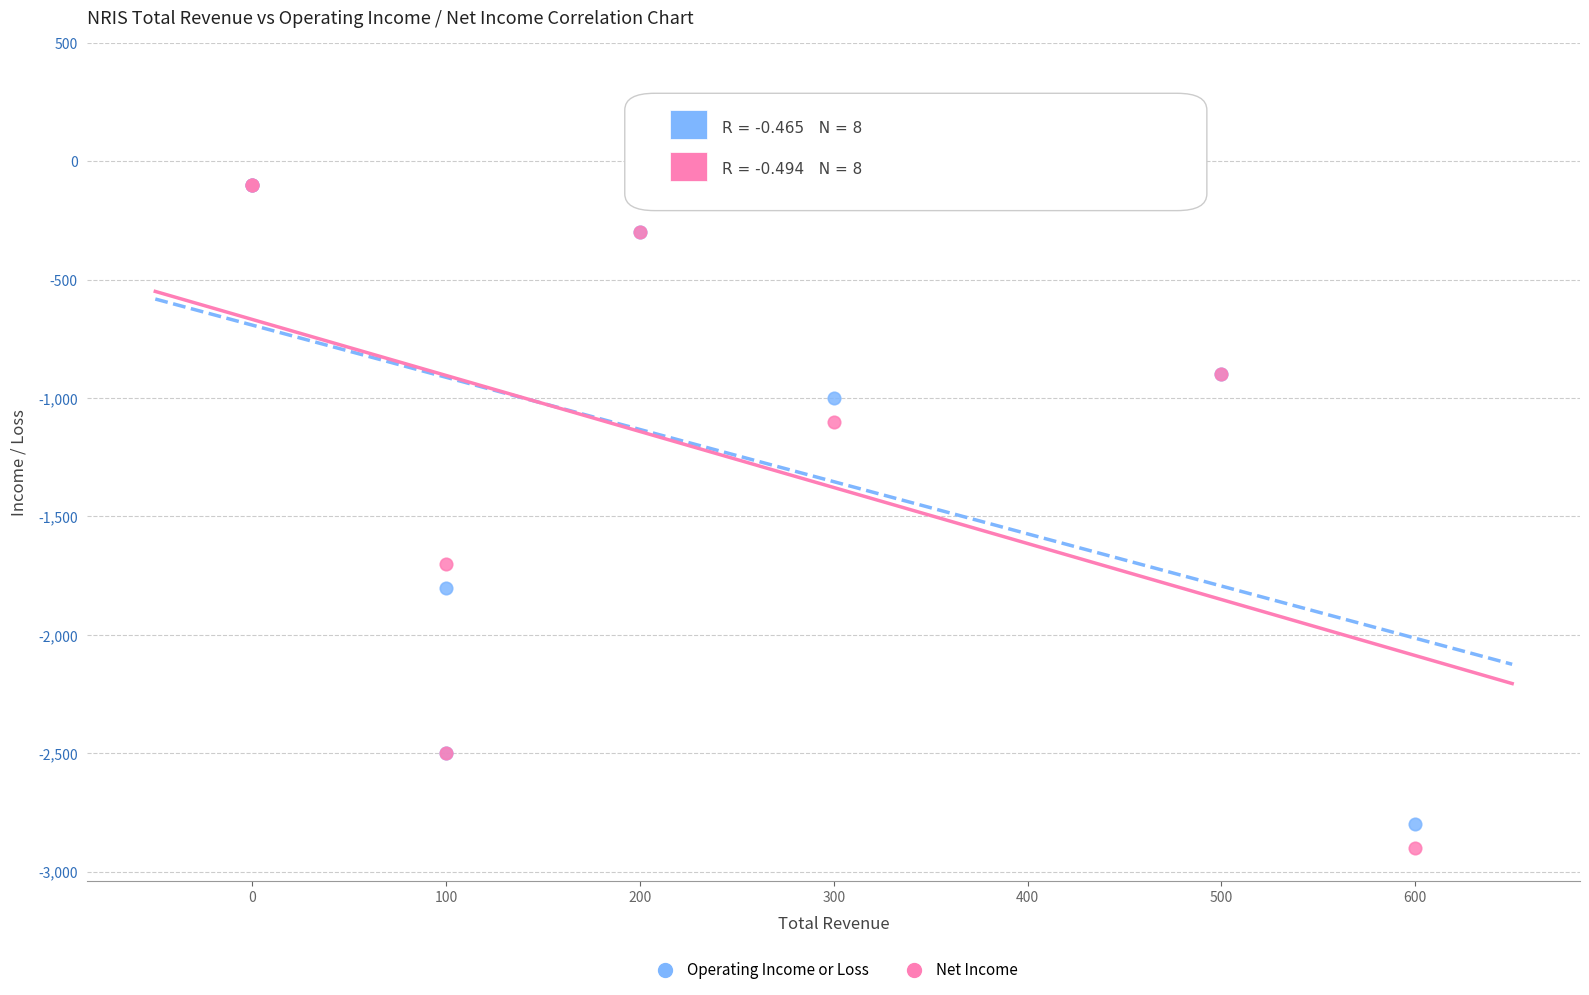

Across all series, what Y value is closest to -1500?

-1700